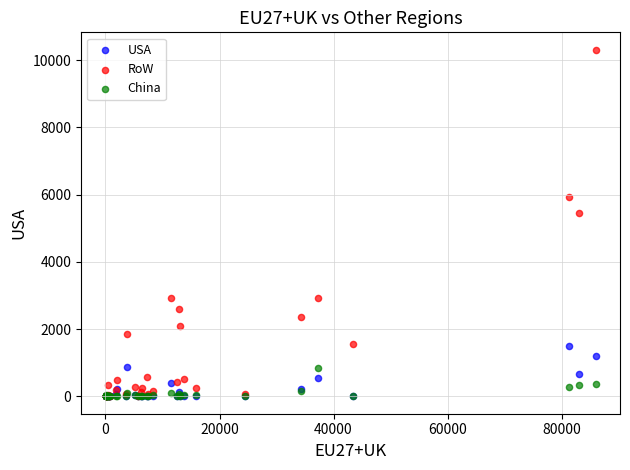

Across all series, what Y value is closest to 5153?

5465.5